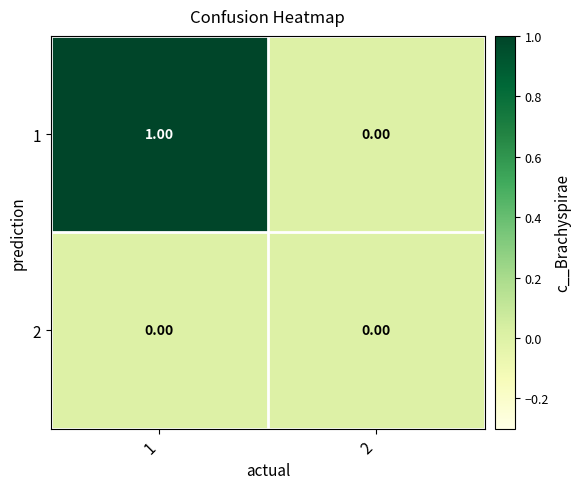

At which category is the sum across all series the highest?

1